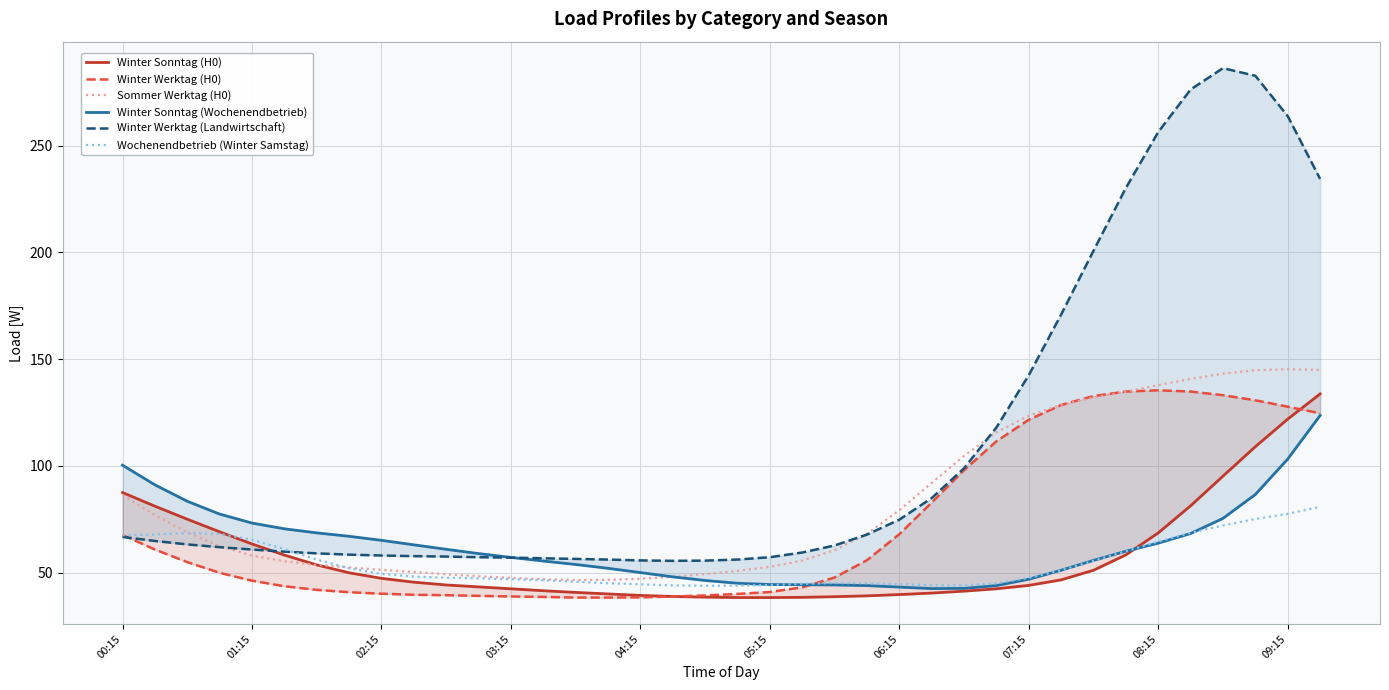

What is the value of the Winter Werktag (H0) point at the 31st from the left?

132.7